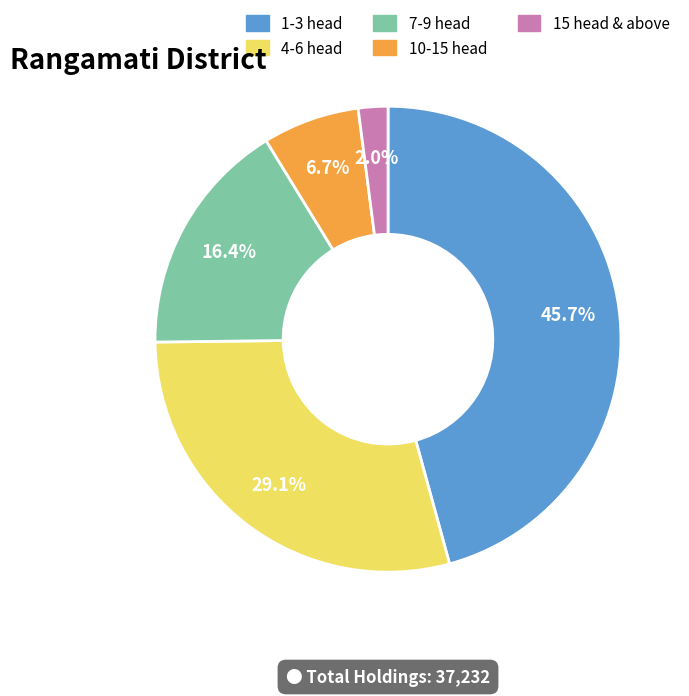

Which category has the smallest portion of the pie?

15 head & above